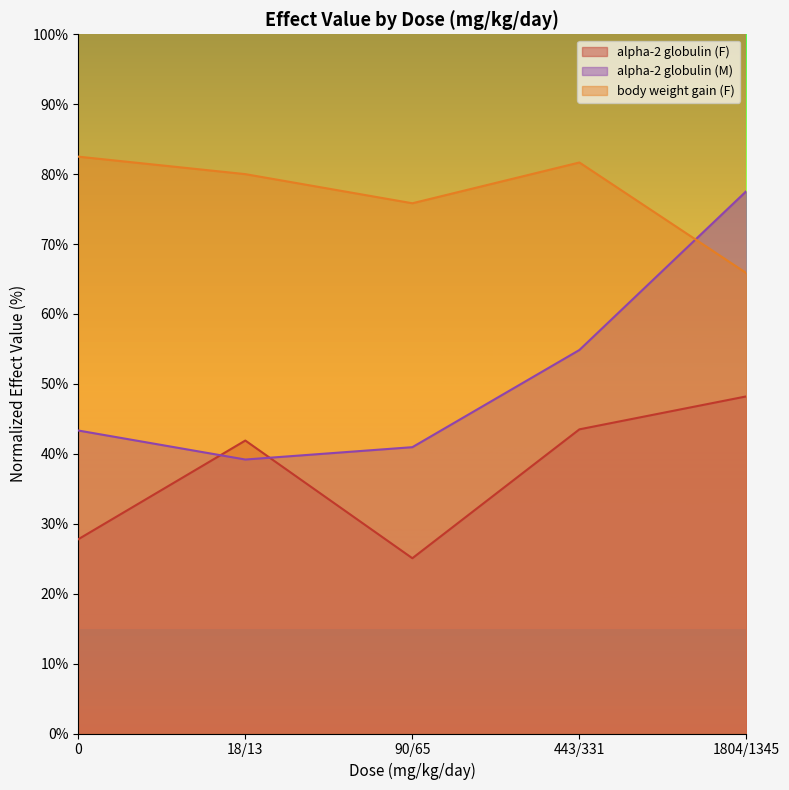

Is the value of body weight gain (F) at 443/331 greater than the value of alpha-2 globulin (M) at 0?

Yes